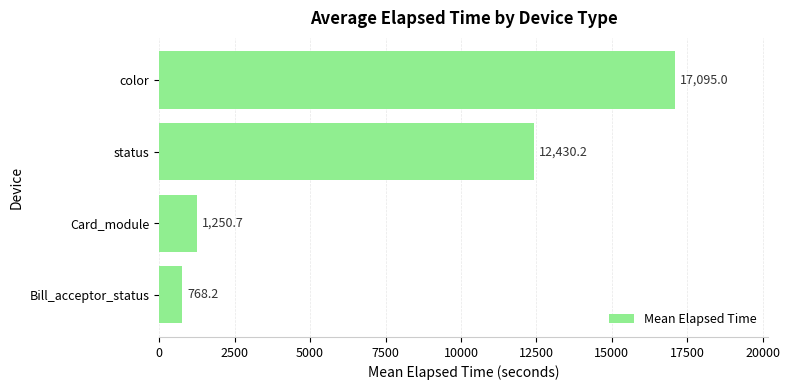

Which has a higher value, Card_module or color?

color